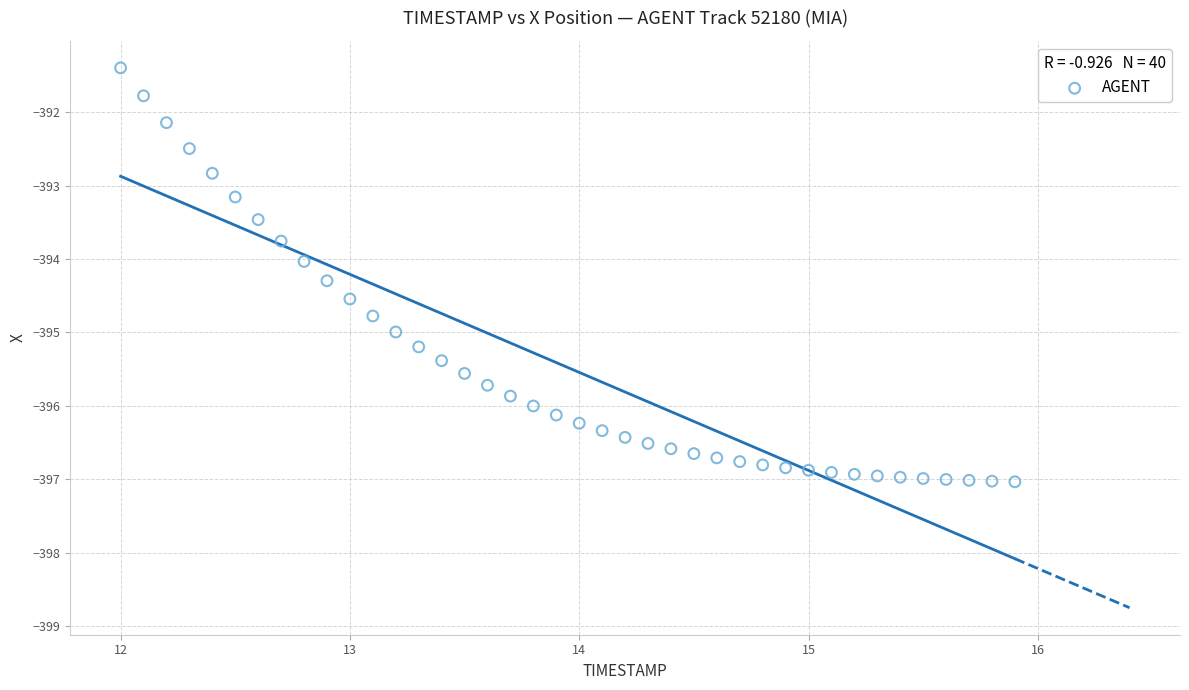

What is the range of X values (max minus min)?

3.9